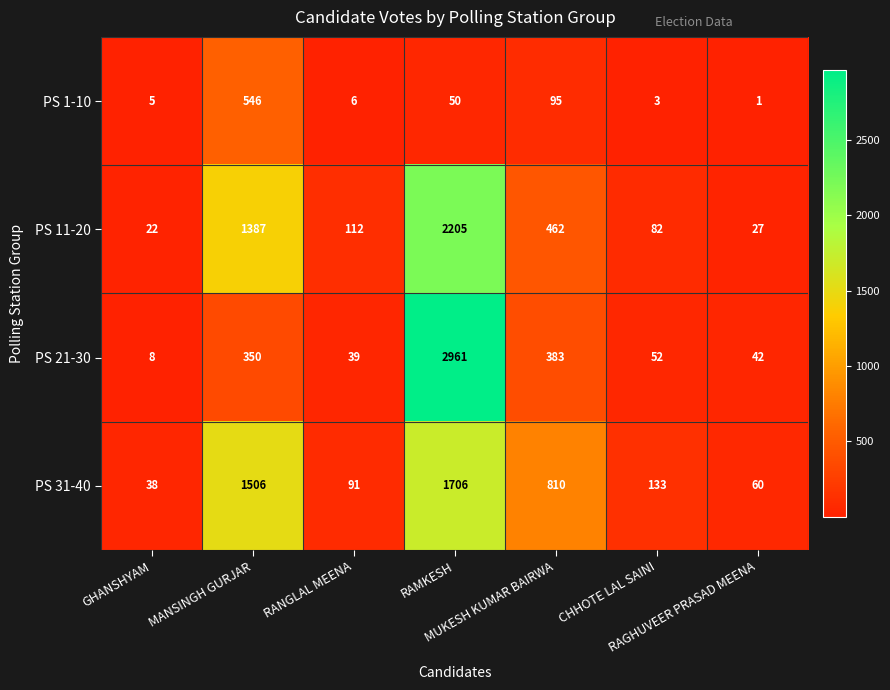

Which series has the largest total across all categories?

PS 31-40